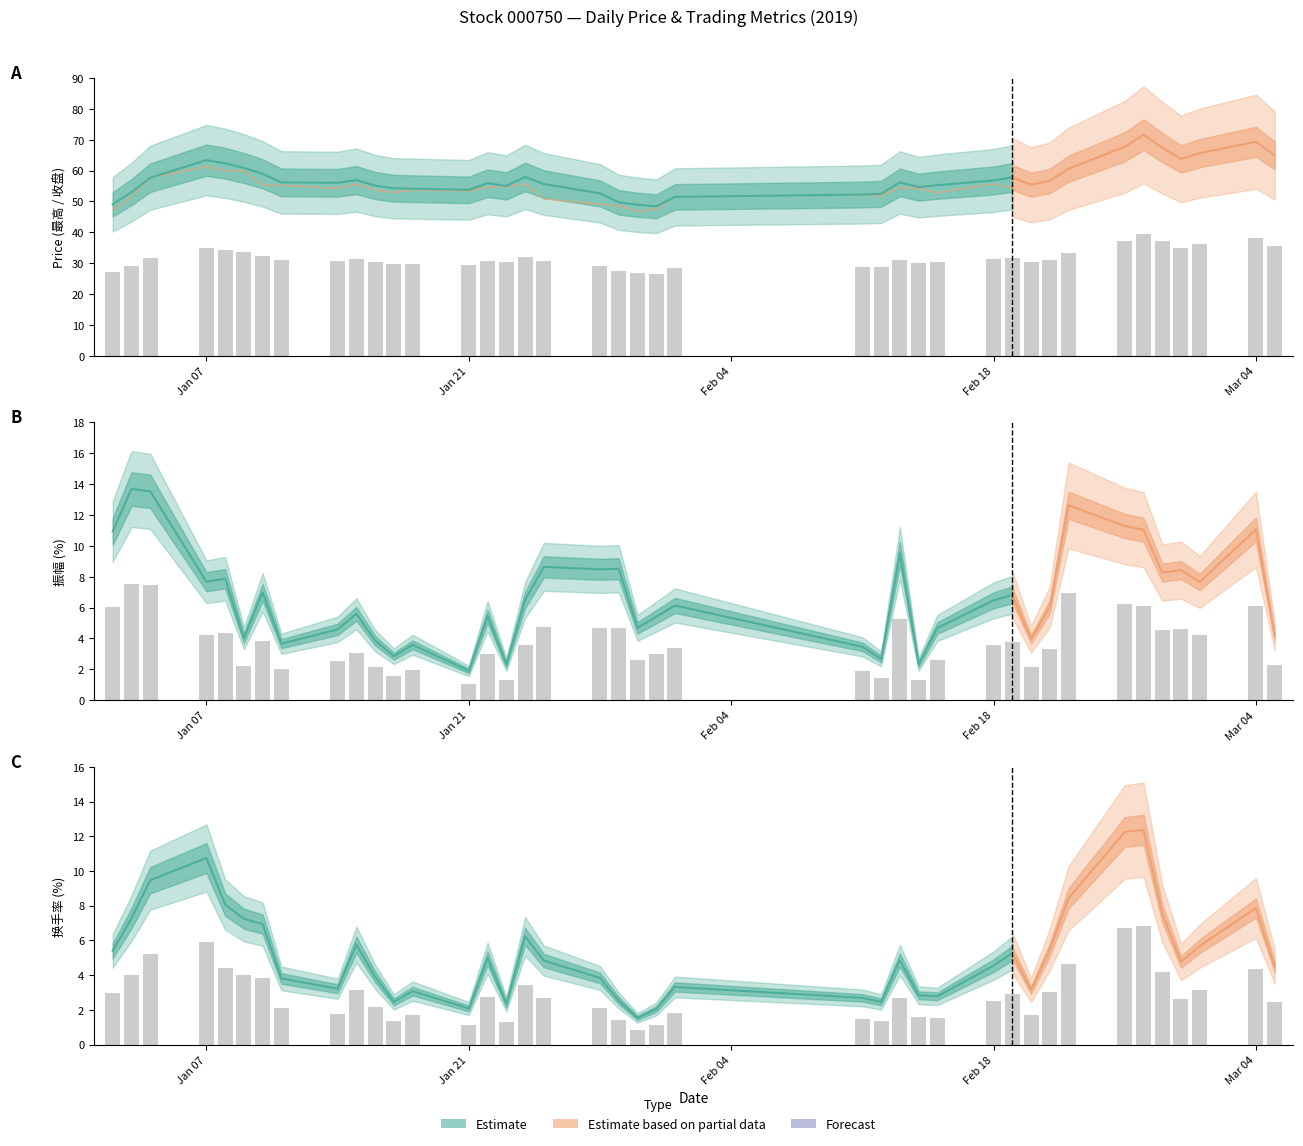

Rank the series by their maximum value, from highest to lowest.

最高, 振幅, 换手率